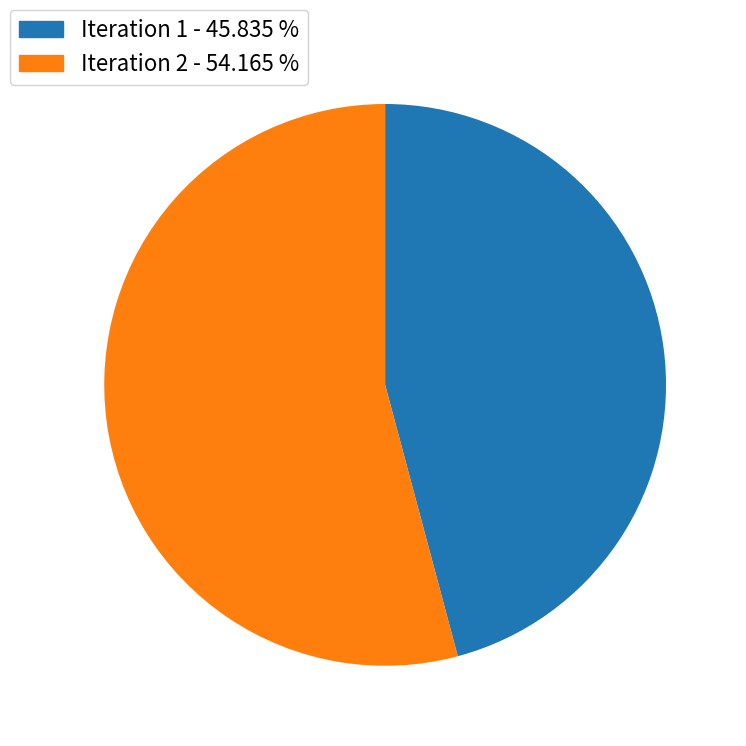

Is there any slice that represents more than half of the pie?

Yes